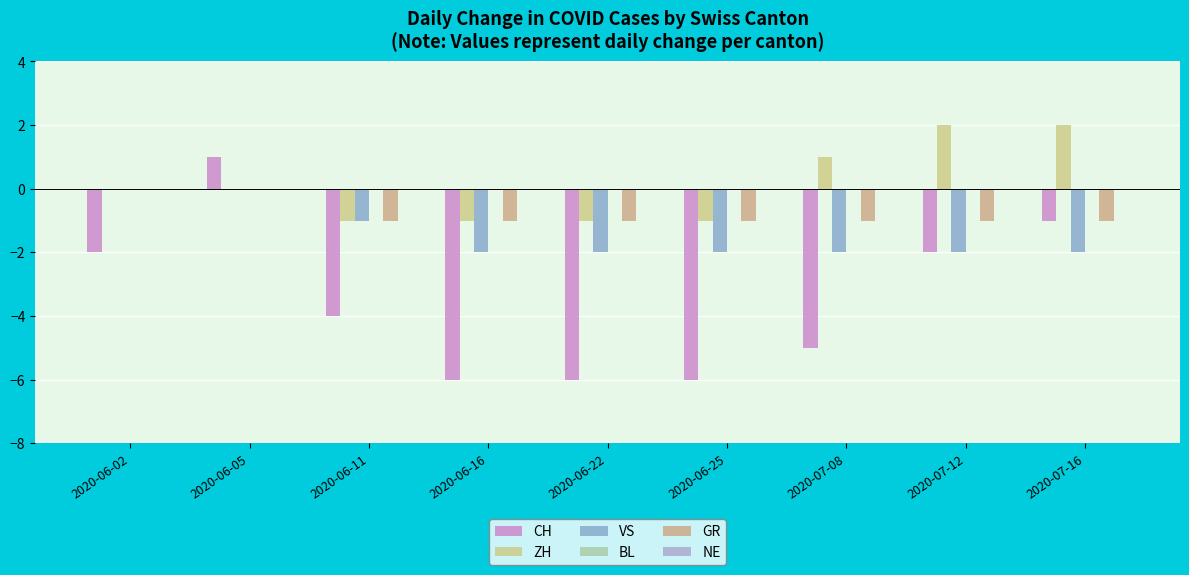

Between 2020-07-16 and 2020-06-11, which is larger?

2020-07-16